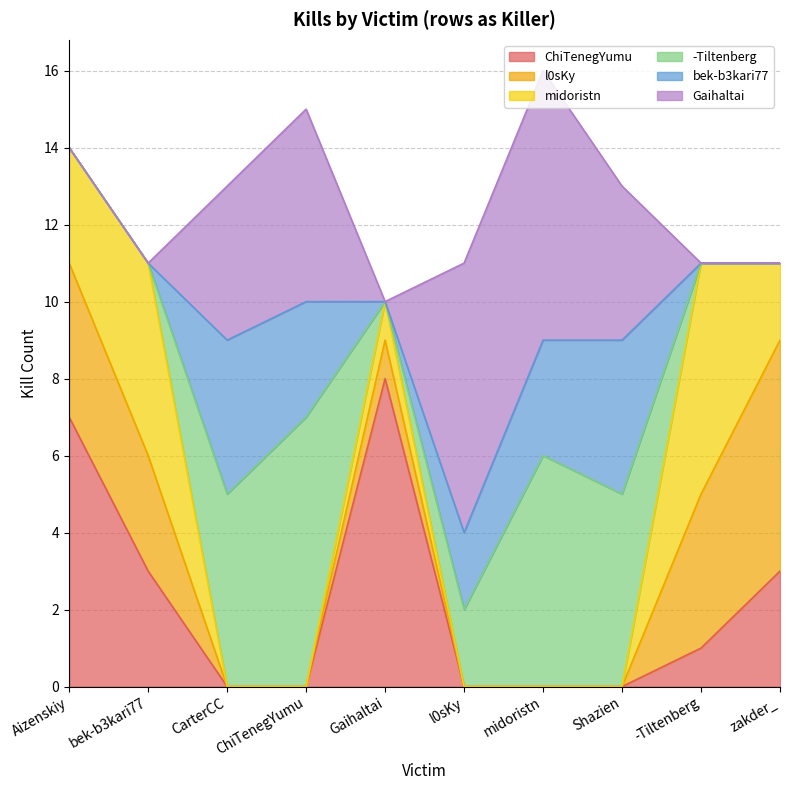

What is the average value of the ChiTenegYumu series?

2